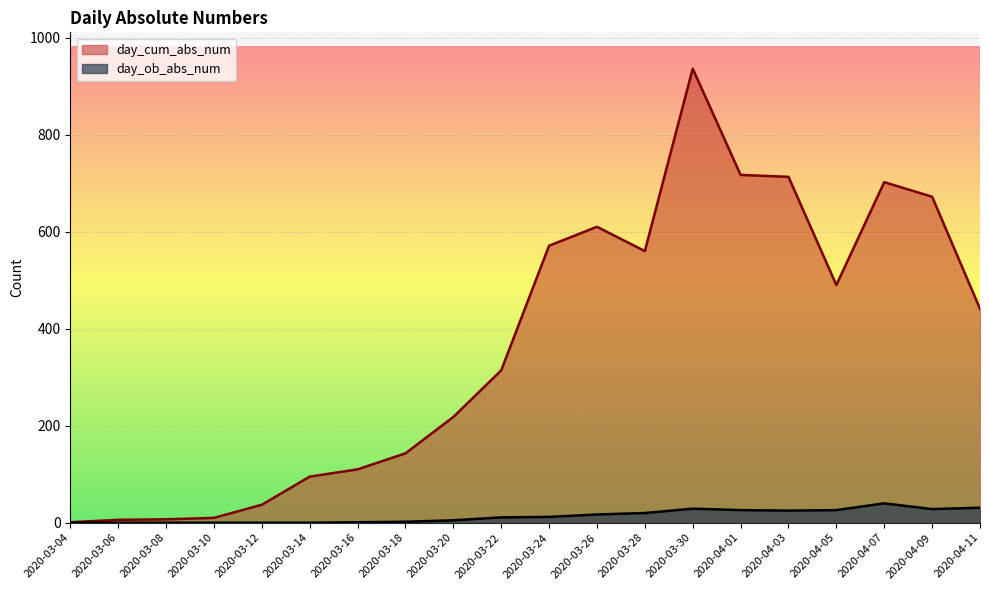

Rank the series by their maximum value, from lowest to highest.

day_ob_abs_num, day_cum_abs_num